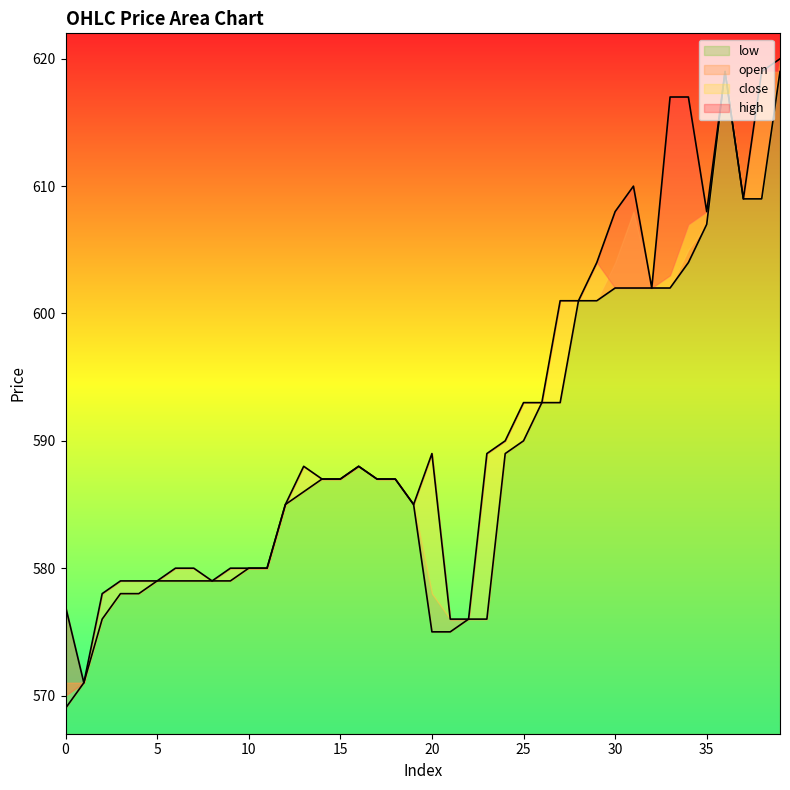

Which series has the largest range (max minus min)?

open